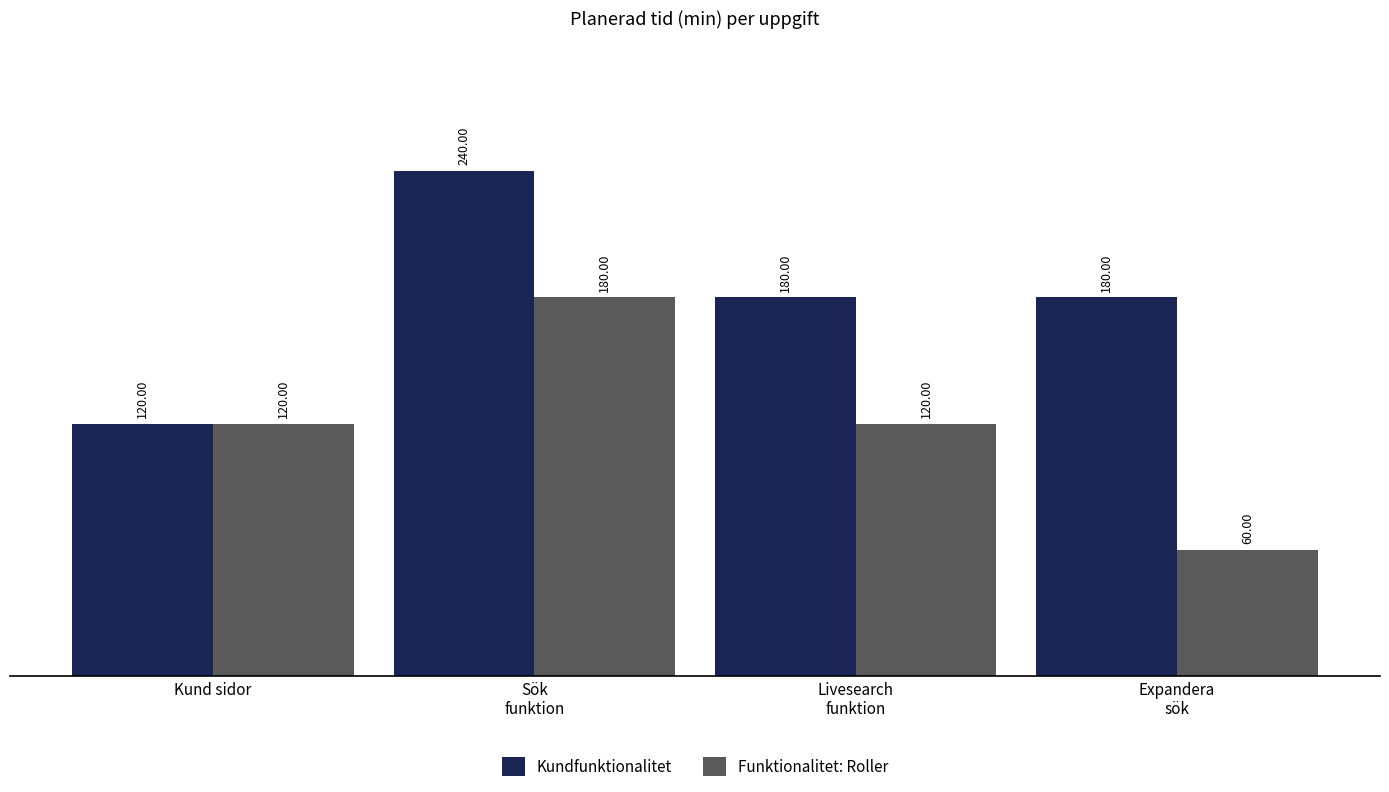

Which category has the lowest value in the Funktionalitet: Roller series?

Expandera
sök